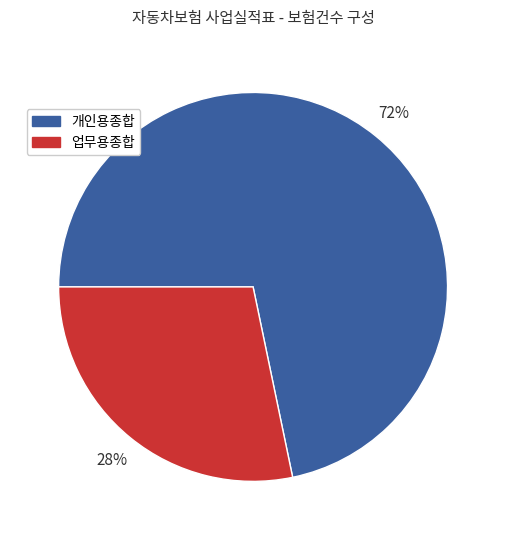

Approximately how many times larger is the value at 업무용종합 compared to 개인용종합?

0.4